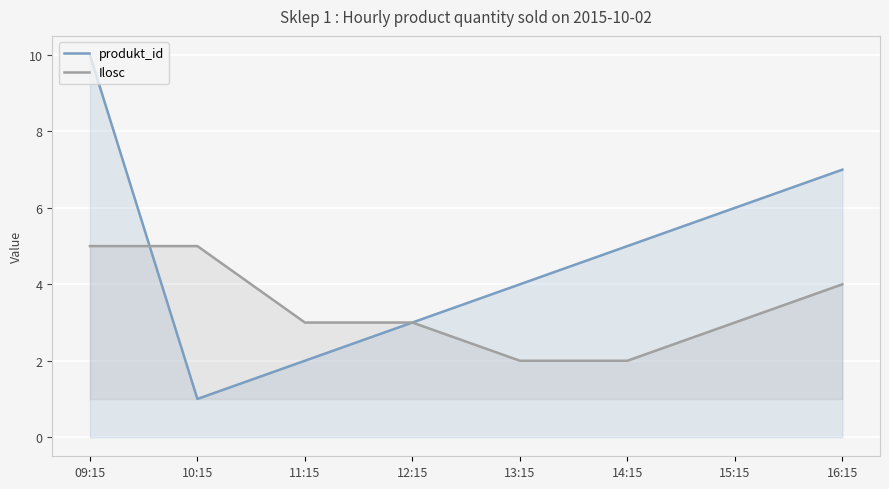

What is the difference between the produkt_id values at 13:15 and 15:15?

2